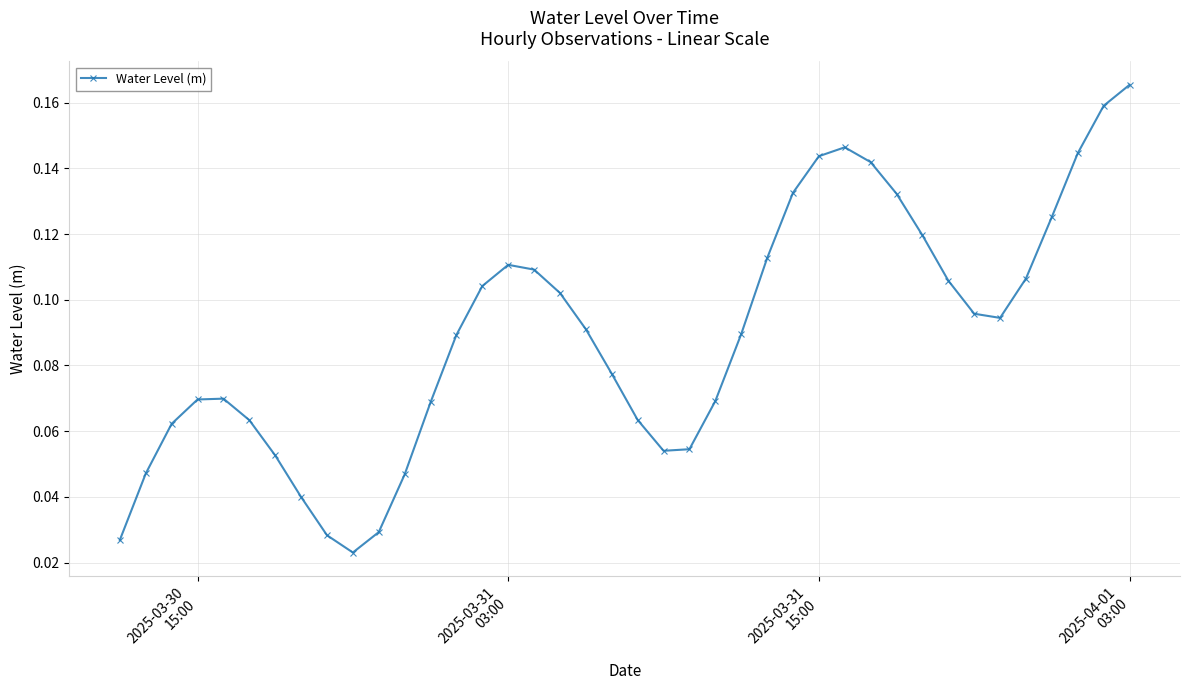

How many values are between 0 and 1?

40